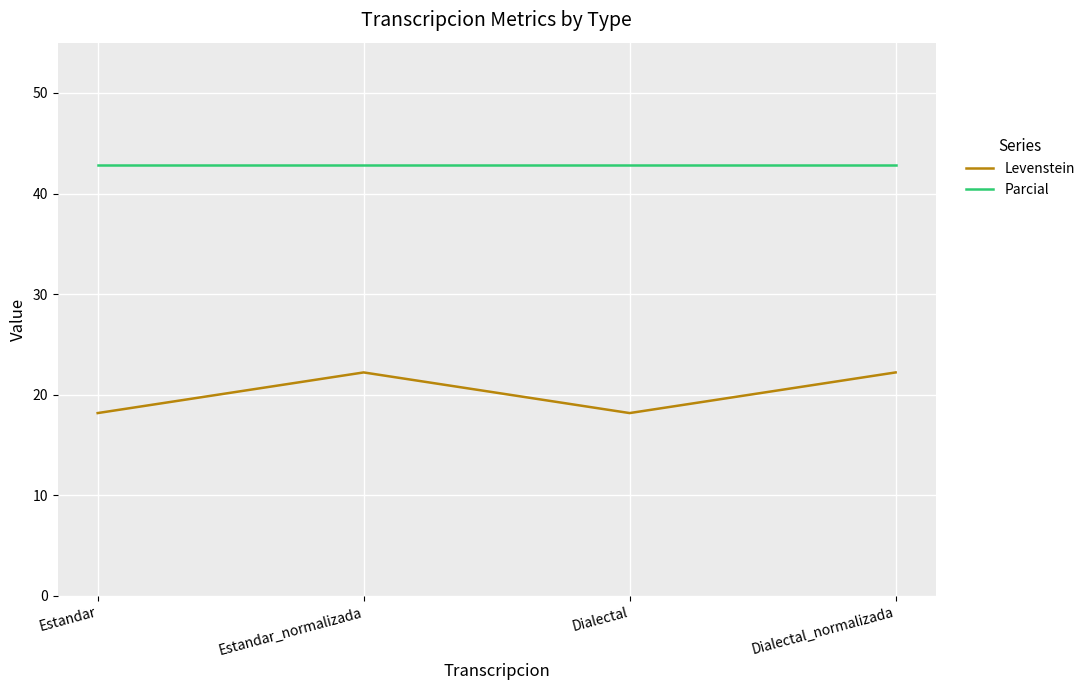

What is the sum of all Levenstein values?

80.8